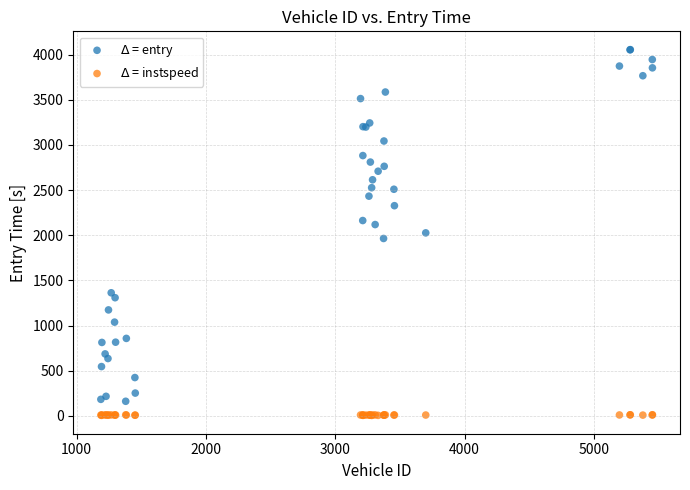

What is the X range (max minus min) for the scatter plot?

4263.0